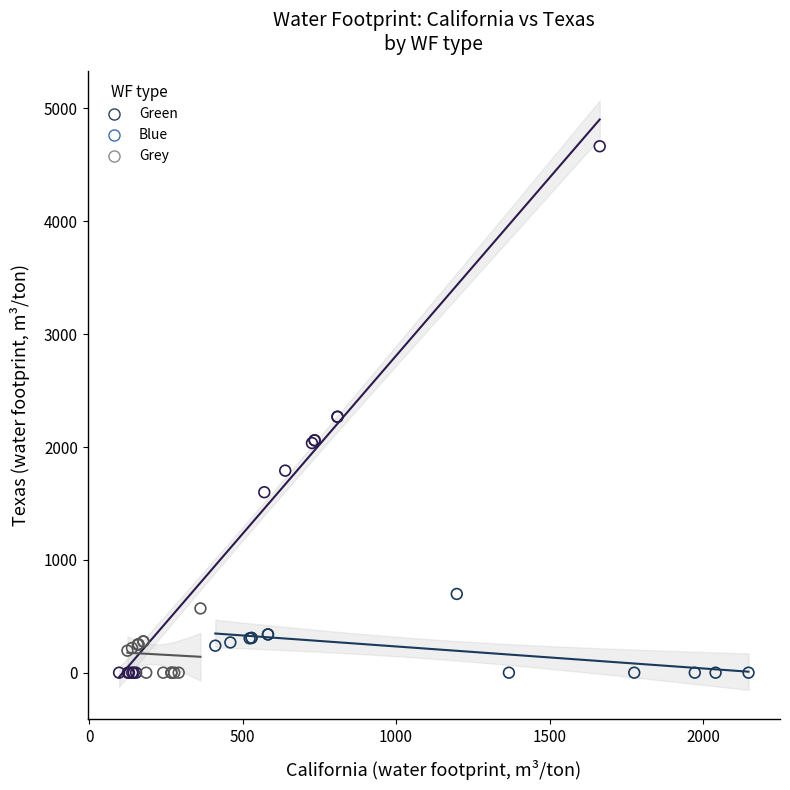

Which series reaches the maximum Y coordinate?

Green